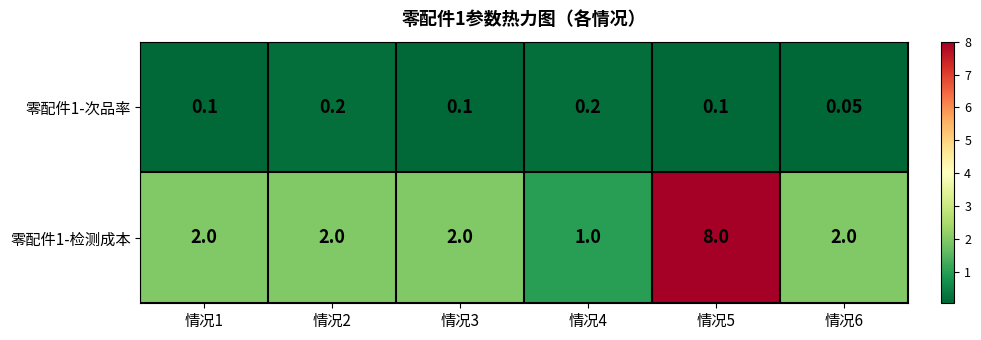

Is the value of 零配件1-次品率 at 情况2 greater than the value of 零配件1-检测成本 at 情况1?

No